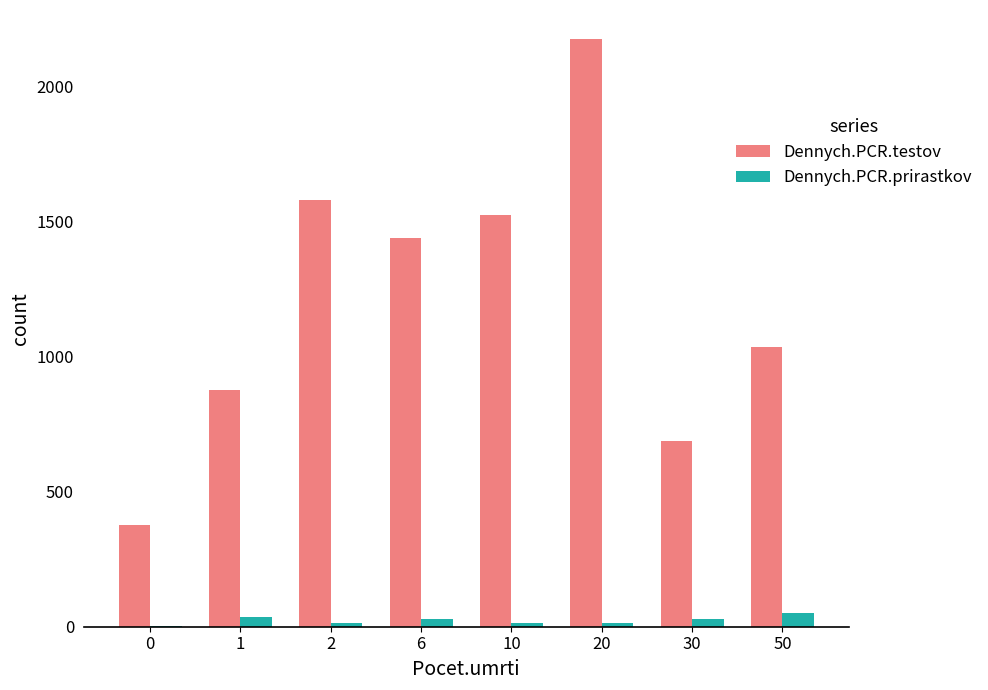

Which label corresponds to the largest value in the chart?

20